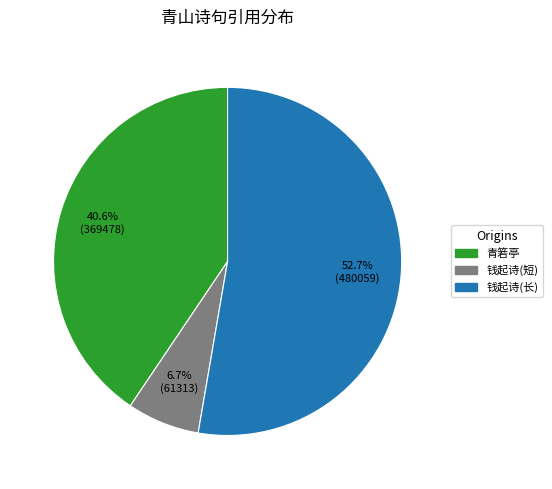

Does any single category account for the majority?

Yes